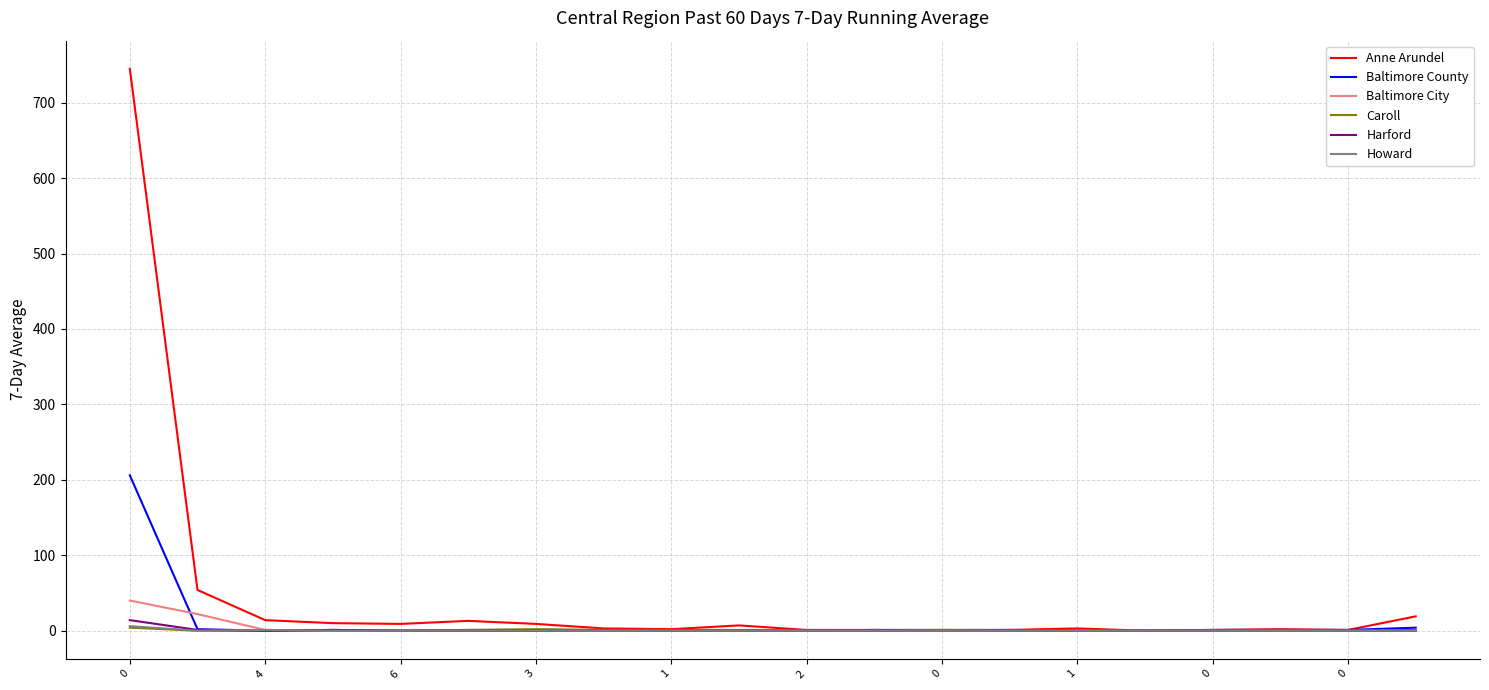

Which series has the widest spread of values?

Anne Arundel